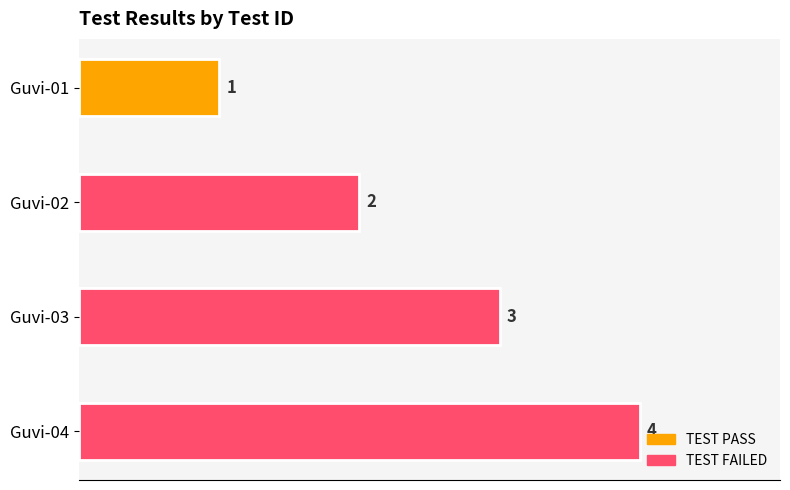

The value at Guvi-04 is 2. True or false?

False